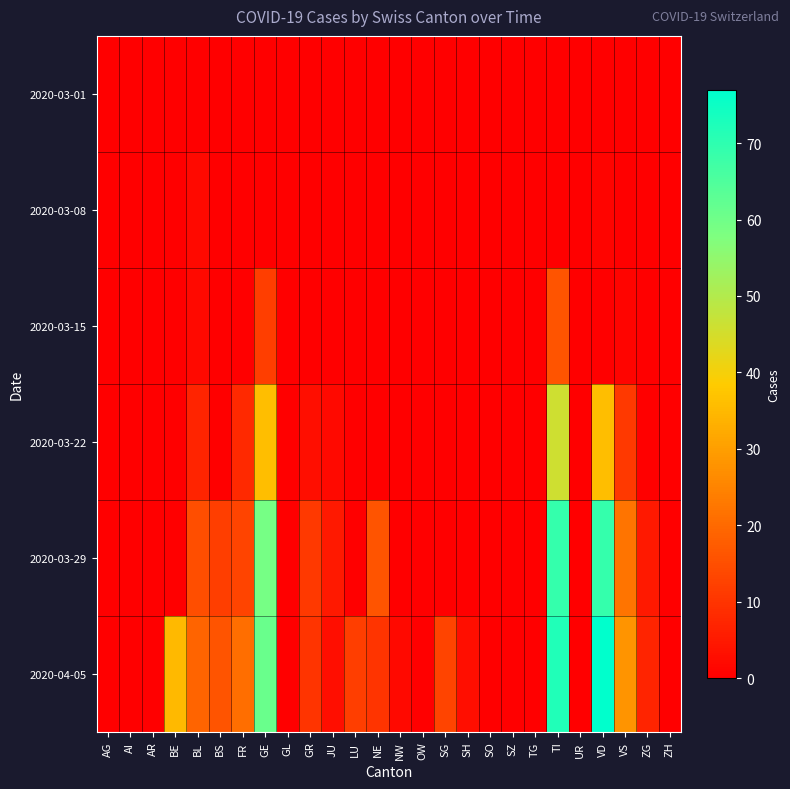

Count the number of data series in this chart.

6